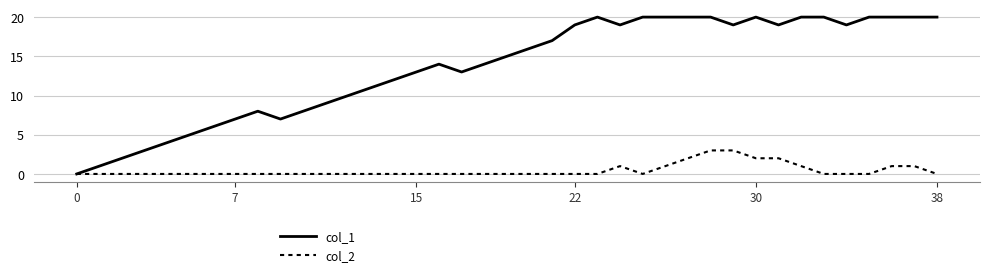

How many lines are shown in the chart?

2